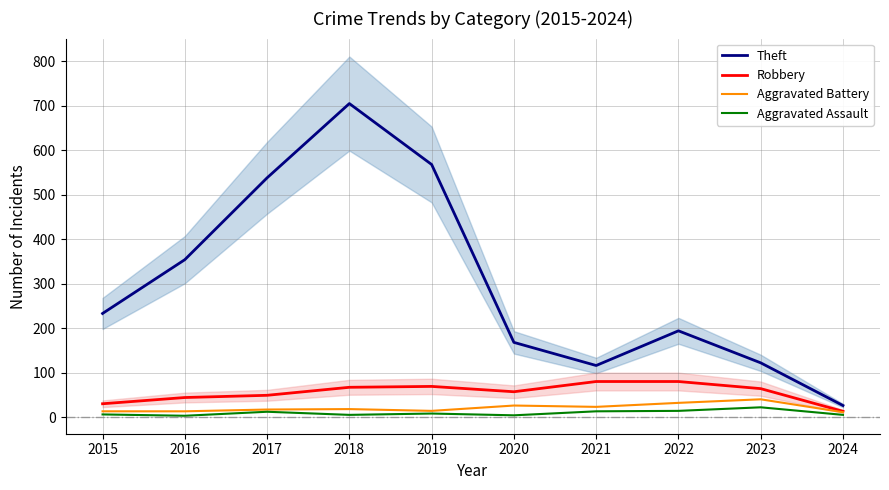

What is the sum of all Theft values?

3024